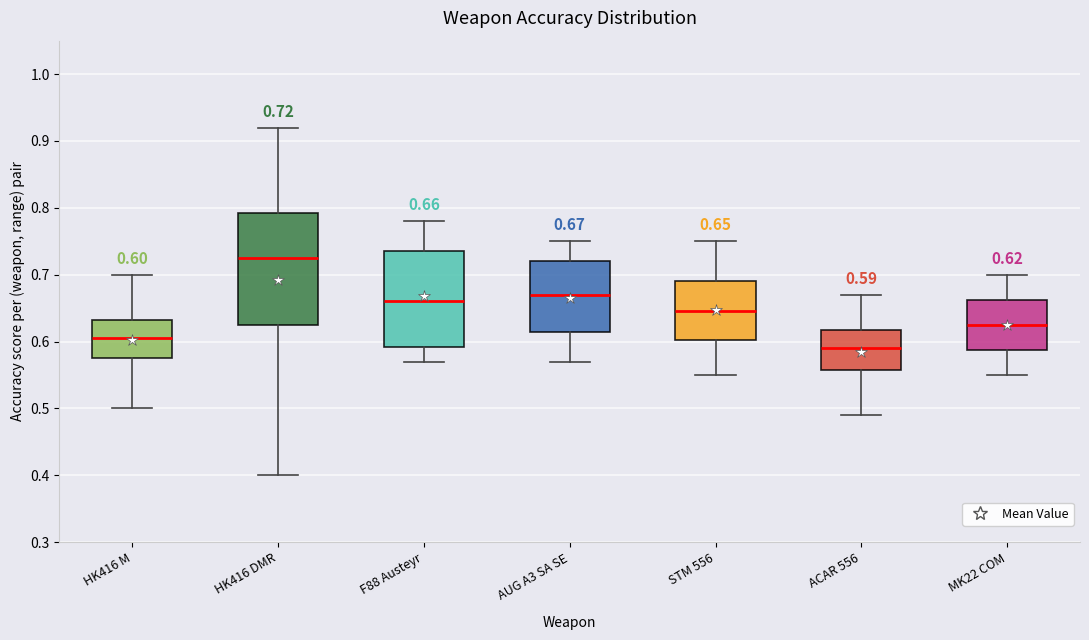

Which box has the lowest median line?

ACAR 556